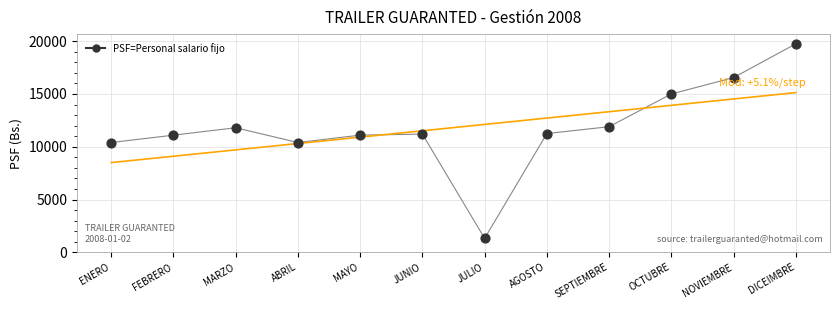

What is the average Y value?

11814